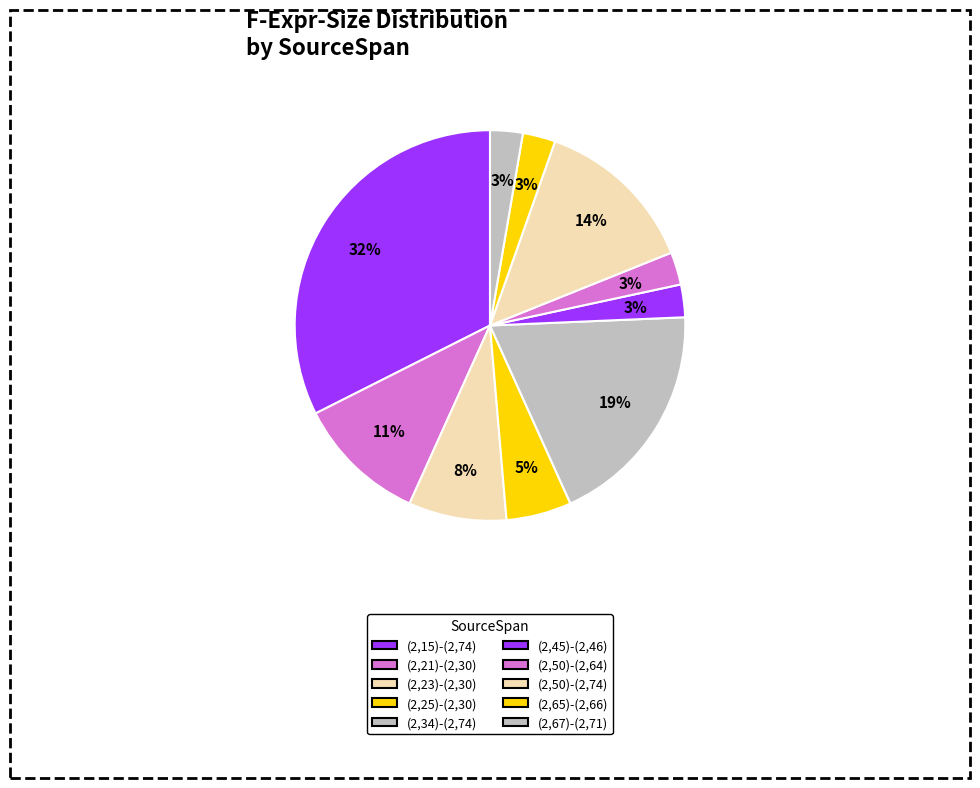

What percentage is the (2,15)-(2,74) slice, to the nearest percent?

32%